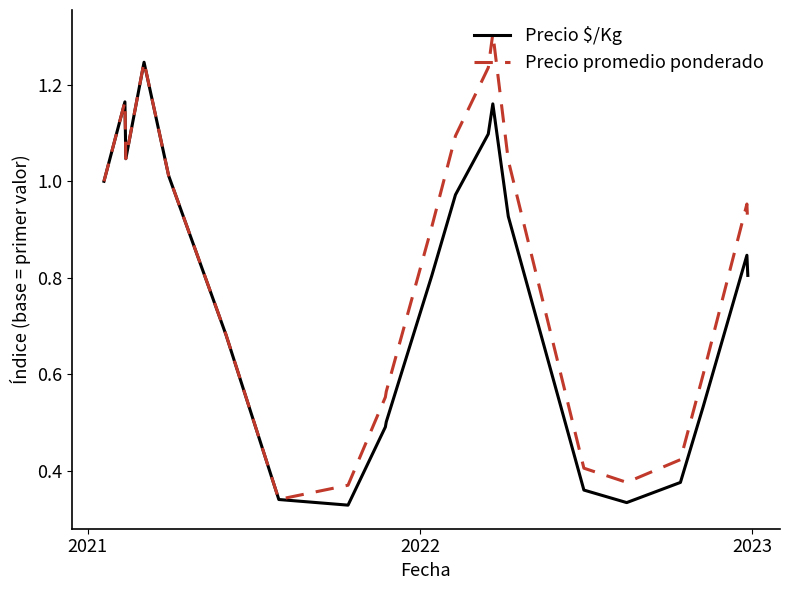

Which series has the largest total across all categories?

Precio promedio ponderado